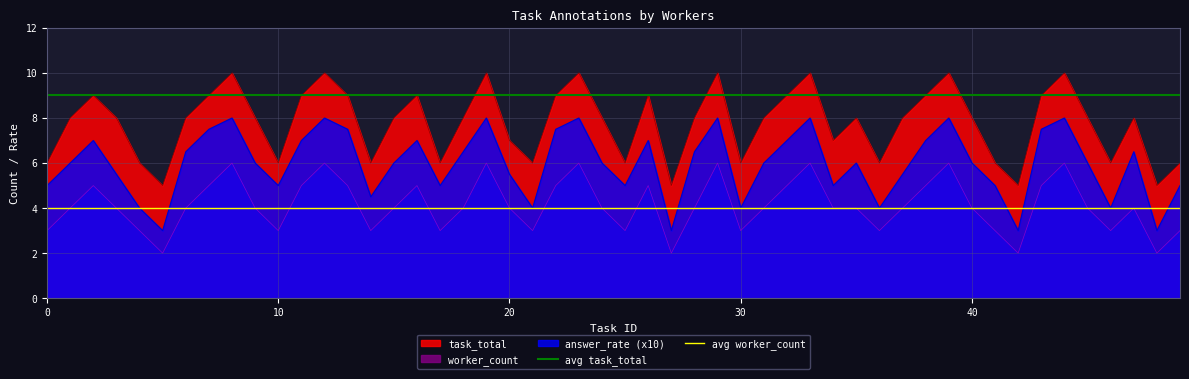

What is the value of the avg task_total point at the 2nd from the left?

9